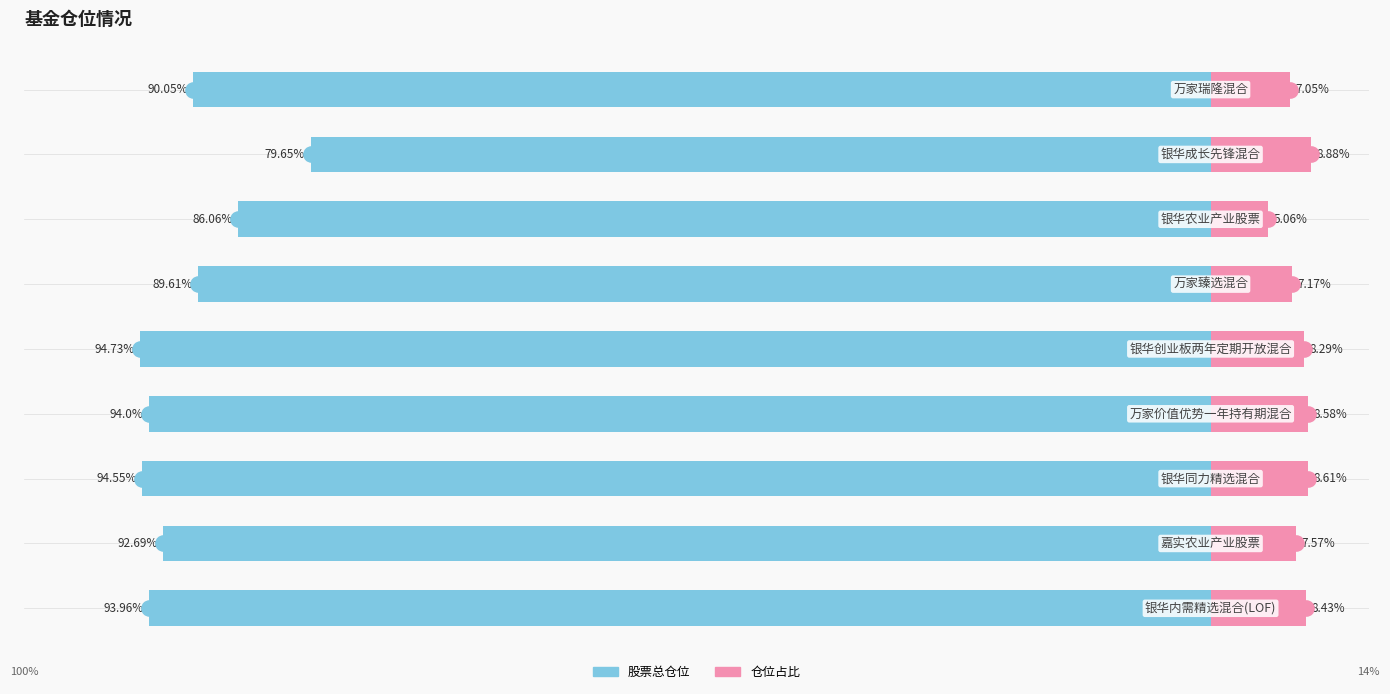

Which series has the widest spread of Y values?

股票总仓位